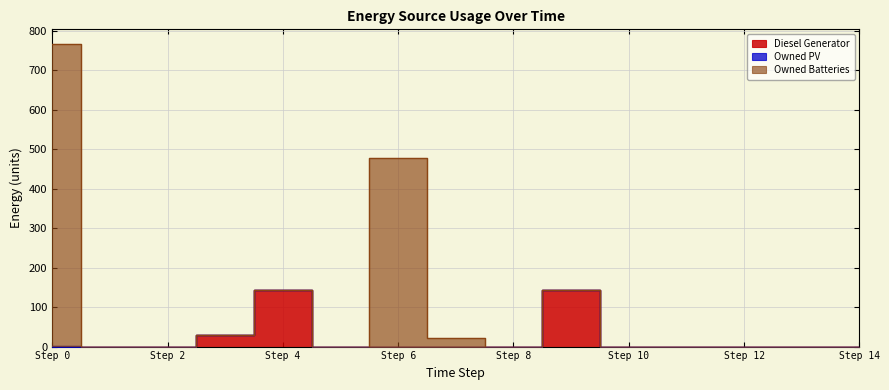

Which series has the largest total across all categories?

Owned Batteries